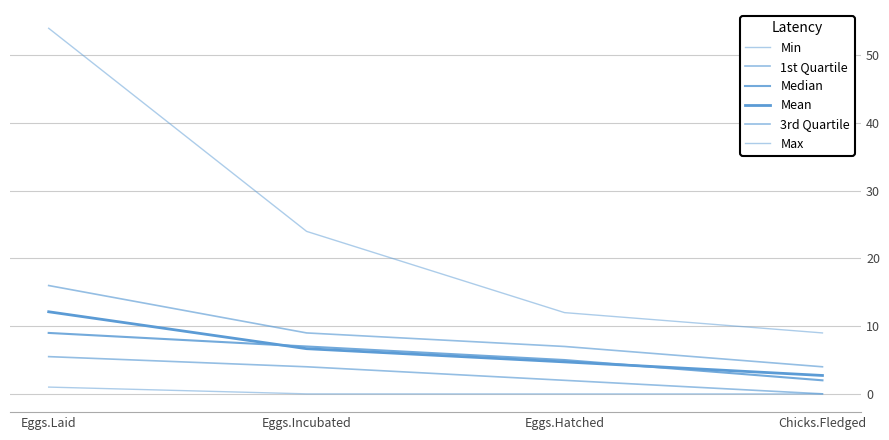

Reading right to left, what are all the values shown in this chart?

Min: 0.0	0.0	0.0	1.0
1st Quartile: 0.0	2.0	4.0	5.5
Median: 2.0	5.0	7.0	9.0
Mean: 2.7	4.7	6.7	12.1
3rd Quartile: 4.0	7.0	9.0	16.0
Max: 9.0	12.0	24.0	54.0